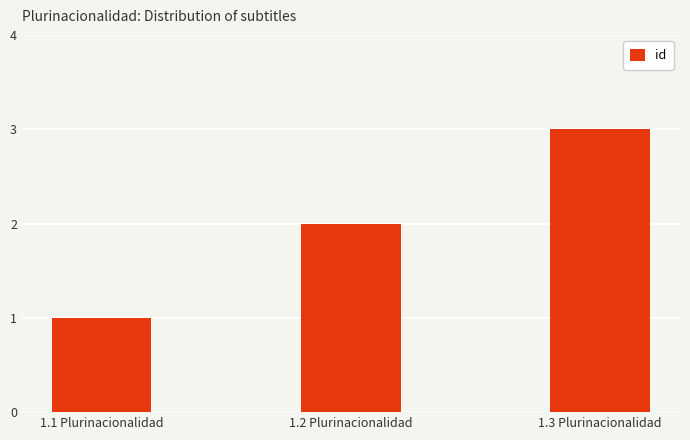

The value at 1.2 Plurinacionalidad is 3. True or false?

False